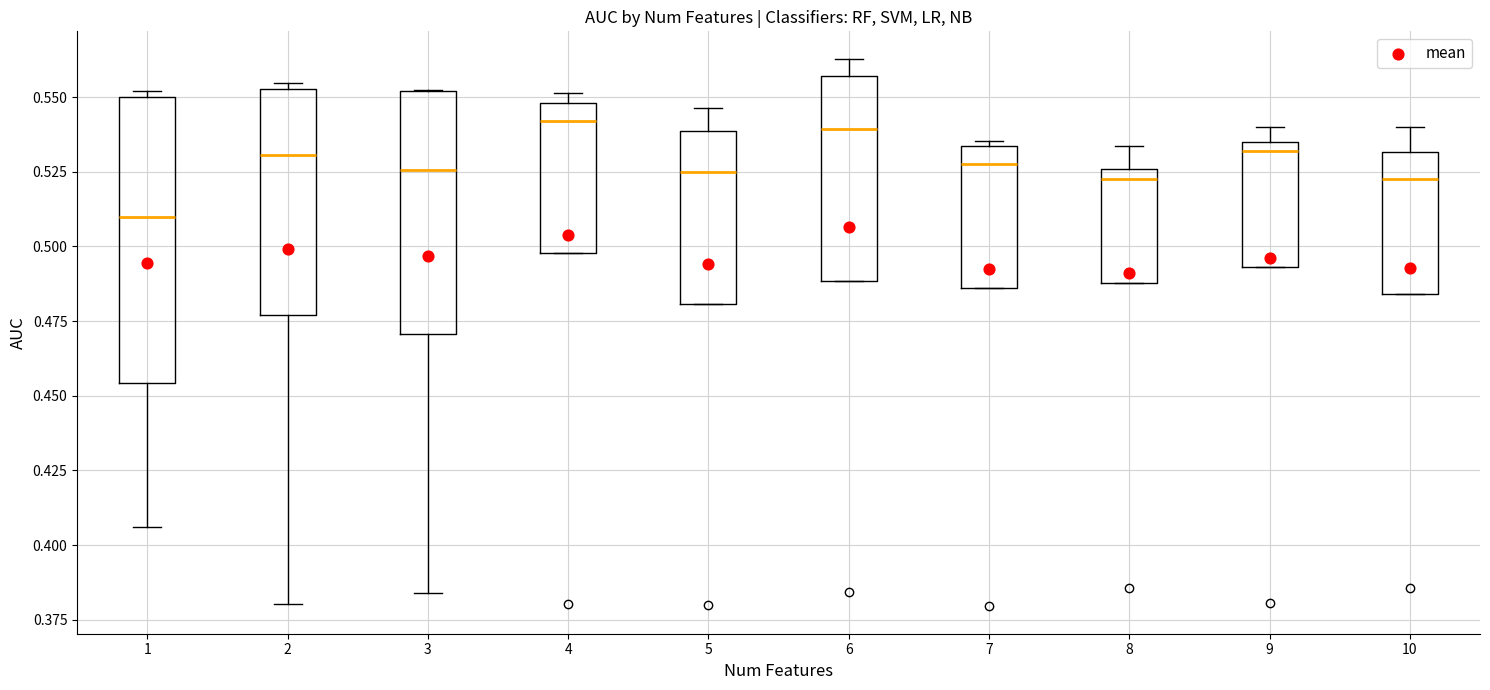

Reading left to right, transcribe this box plot: for each box, give where its median line is, the range the box spans, and where its two whiskers end, as read against the y-axis. The values are not printed on the chart, so give them approximately, as read against the axis.

1: median 0.510, box 0.455 to 0.550, whiskers 0.405 to 0.550 (just above the box's upper edge)
2: median 0.530, box 0.475 to 0.555, whiskers 0.380 to 0.555 (just above the box's upper edge)
3: median 0.525, box 0.470 to 0.550, whiskers 0.385 to 0.550
4: median 0.540, box 0.500 to 0.550, whiskers 0.500 to 0.550 (just above the box's upper edge)
5: median 0.525, box 0.480 to 0.540, whiskers 0.480 to 0.545
6: median 0.540, box 0.490 to 0.555, whiskers 0.490 to 0.565
7: median 0.525, box 0.485 to 0.535, whiskers 0.485 to 0.535 (just above the box's upper edge)
8: median 0.525 (just below the box's upper edge), box 0.490 to 0.525, whiskers 0.490 to 0.535
9: median 0.530, box 0.495 to 0.535, whiskers 0.495 to 0.540
10: median 0.525, box 0.485 to 0.530, whiskers 0.485 to 0.540